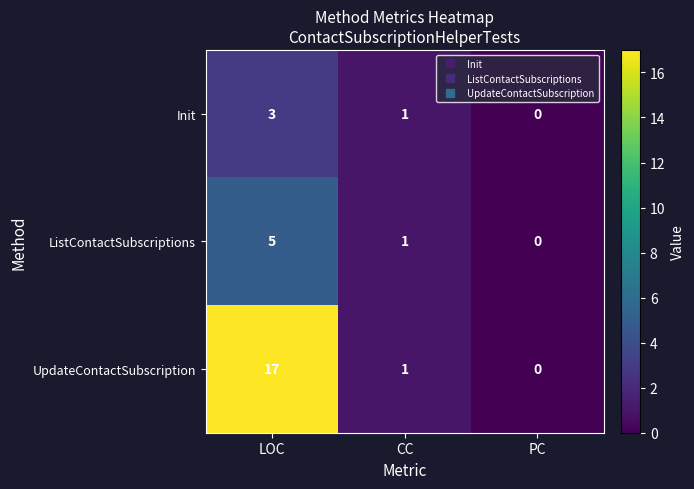

Which series has the largest total across all categories?

UpdateContactSubscription